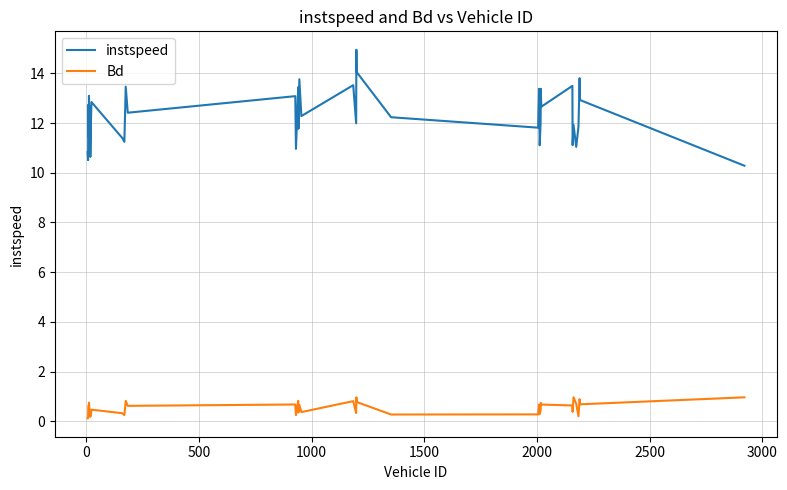

Which series has the widest spread of values?

instspeed